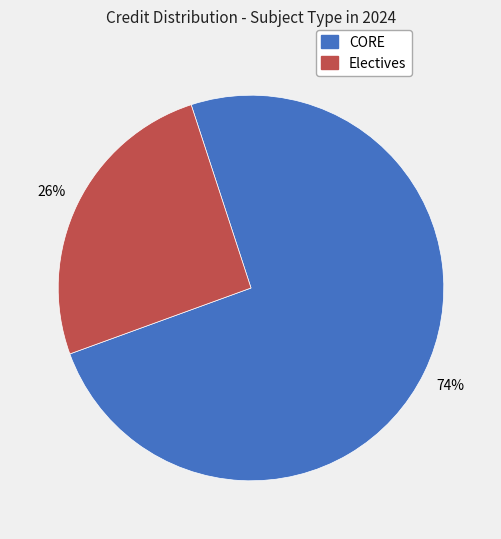

Is there any slice that represents more than half of the pie?

Yes